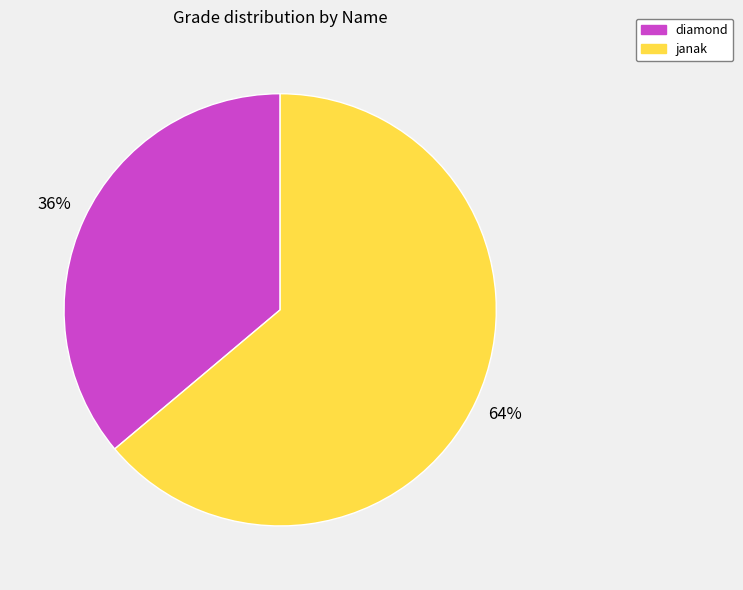

What is the largest slice in the pie chart?

janak